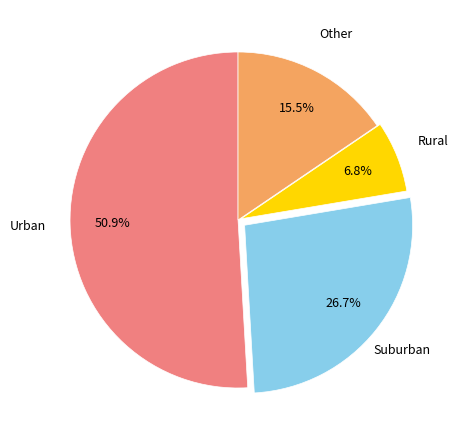

How many slices are in this pie chart?

4